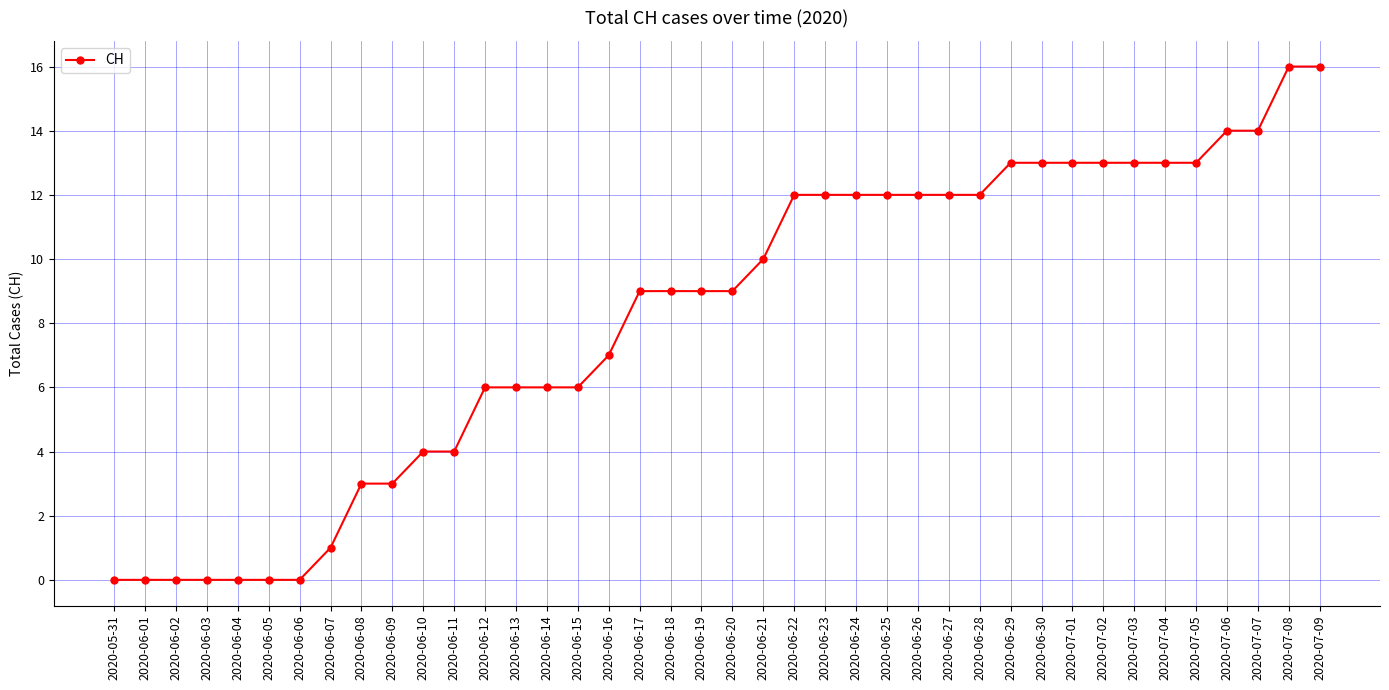

How many distinct data groups are displayed?

1